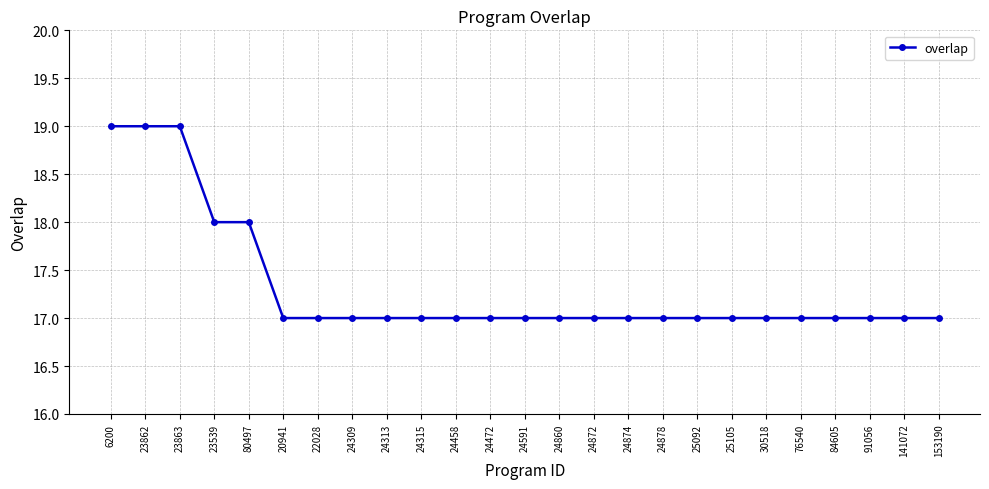

What is the minimum value shown in the chart?

17